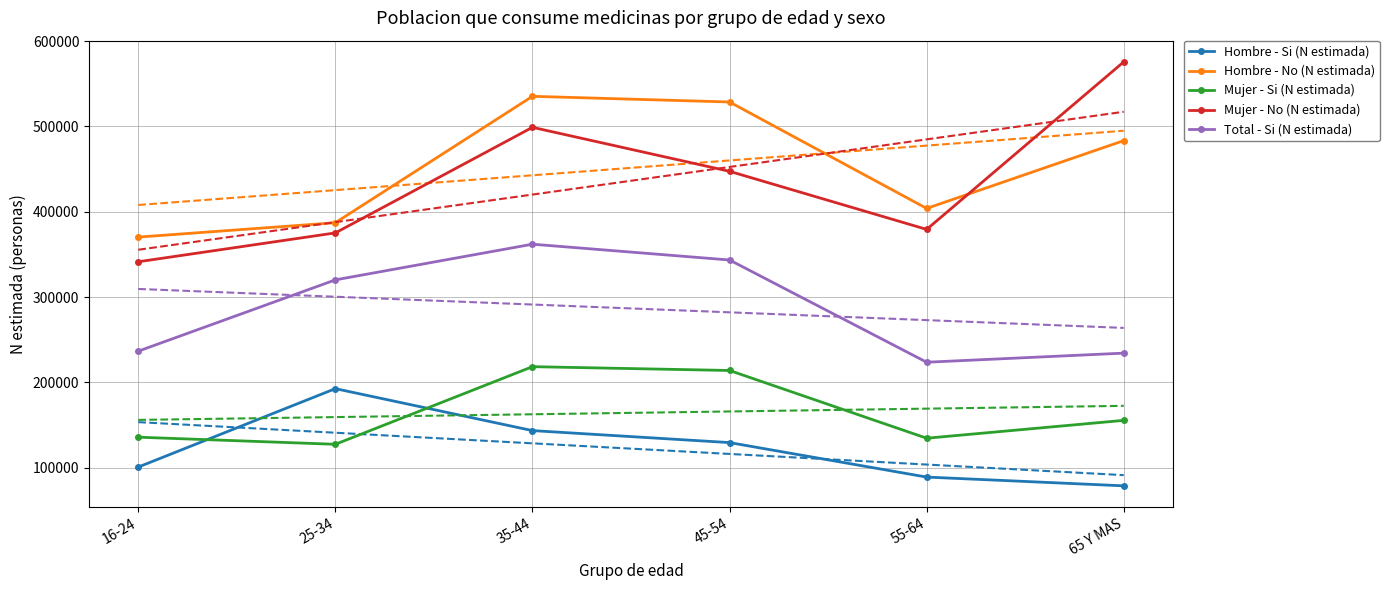

The Hombre - No (N estimada) series shows 535316 at 35-44. True or false?

True